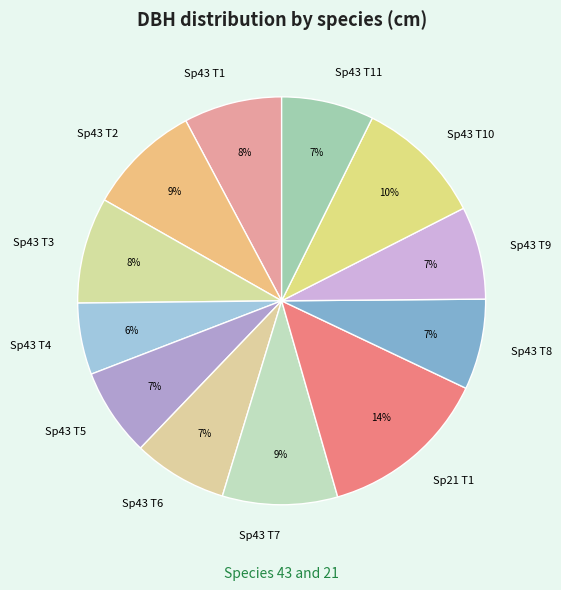

Between Sp43 T3 and Sp43 T7, which is larger?

Sp43 T7